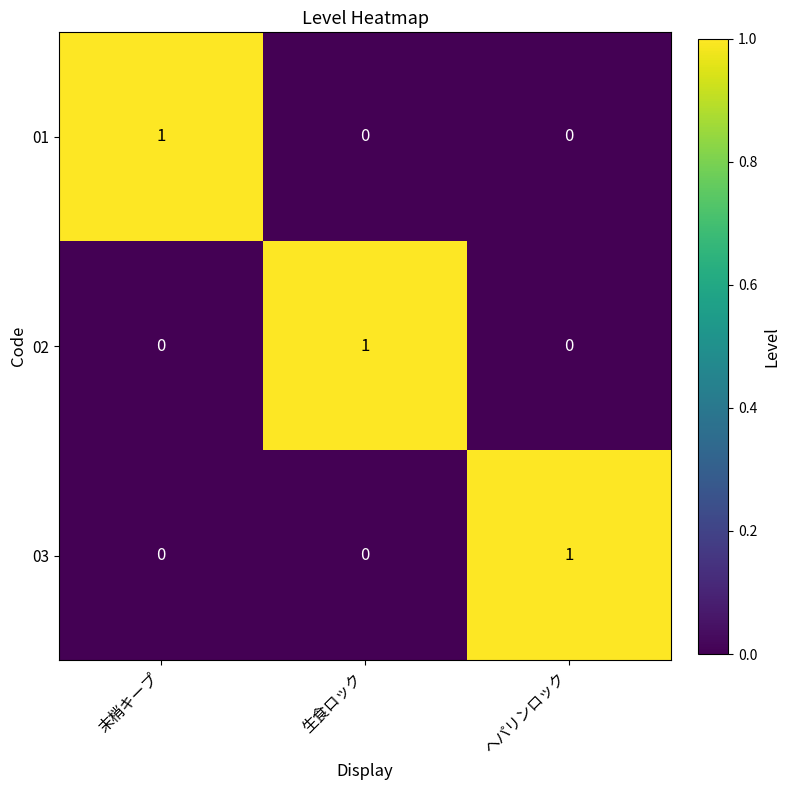

What is the maximum value shown in the chart?

1